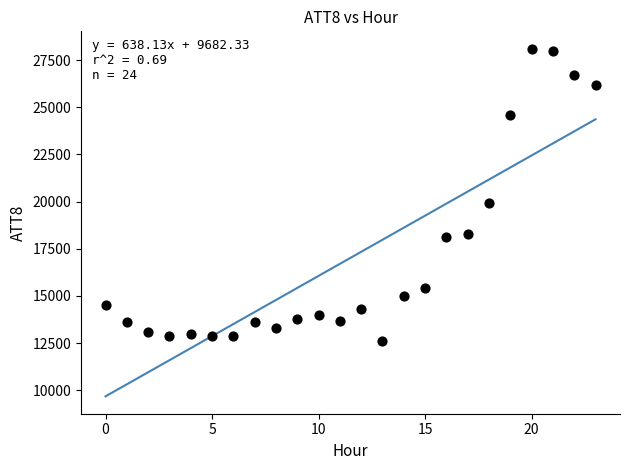

What is the range of Y values (max minus min)?

15500